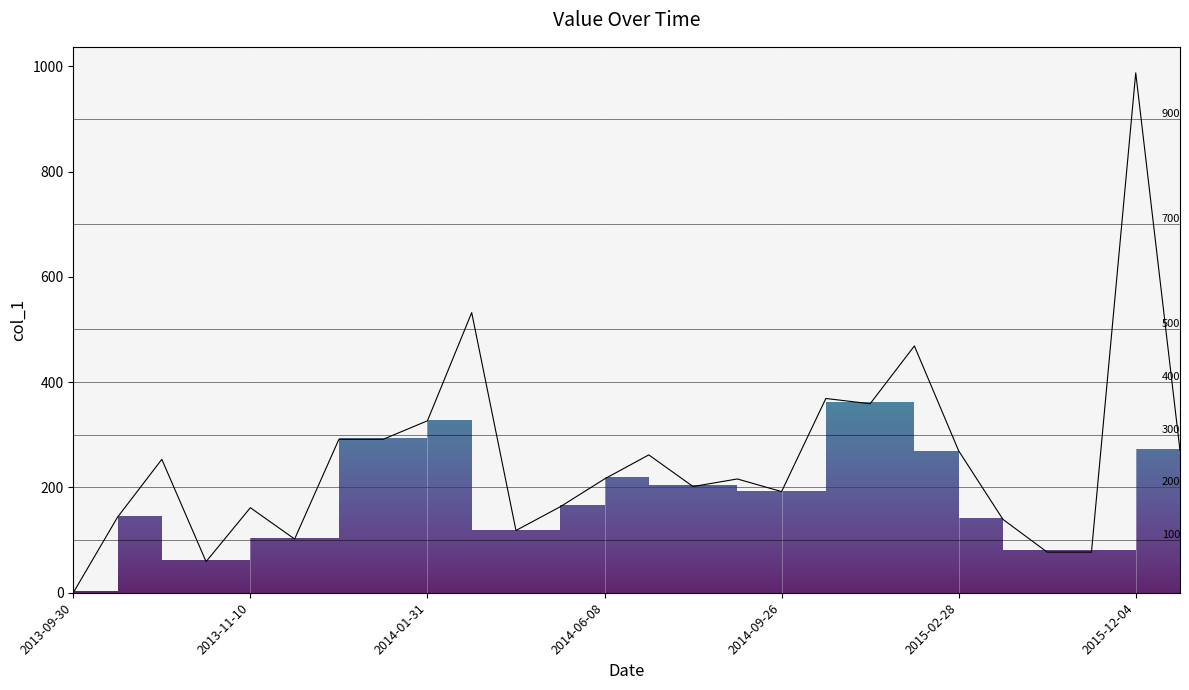

What is the maximum value shown in the chart?

987.4